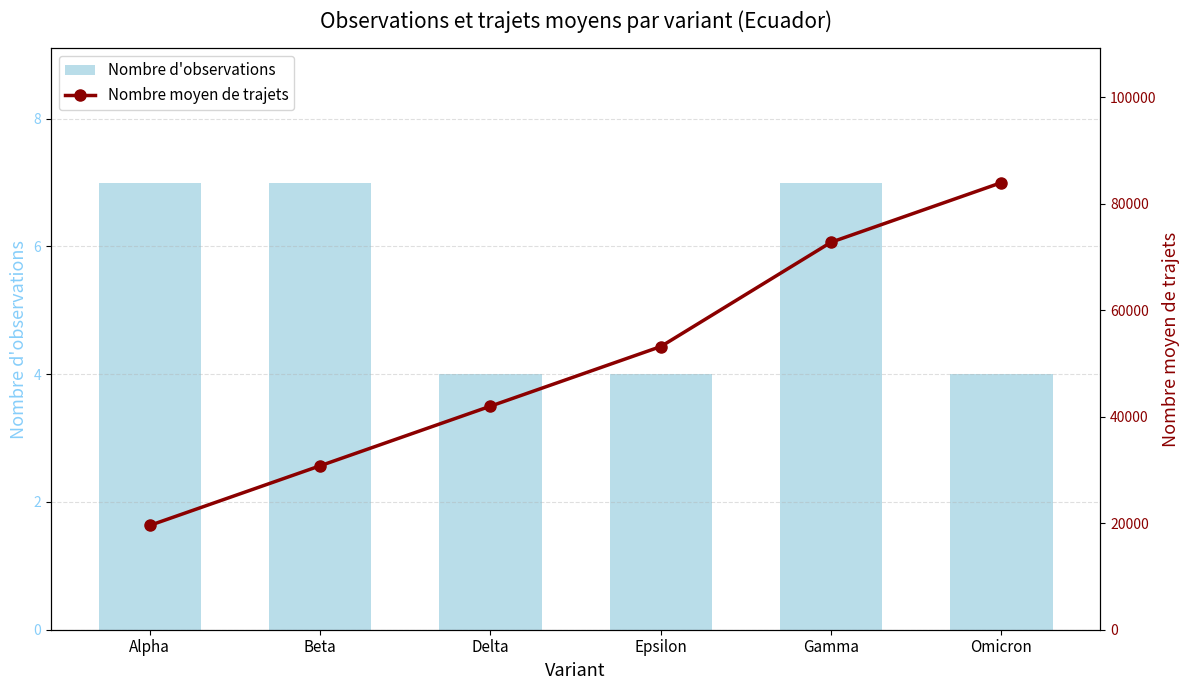

How many groups of bars are there?

6